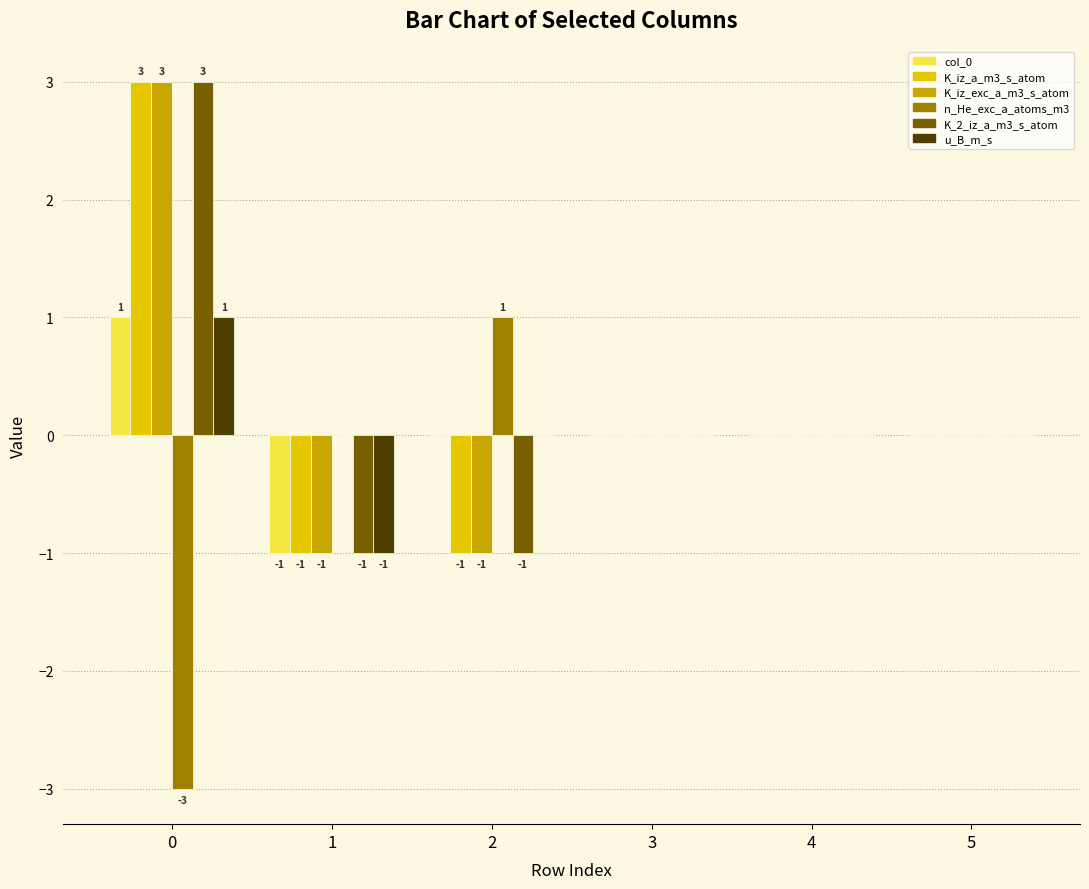

What are all the series names shown in the legend?

col_0, K_iz_a_m3_s_atom, K_iz_exc_a_m3_s_atom, n_He_exc_a_atoms_m3, K_2_iz_a_m3_s_atom, u_B_m_s